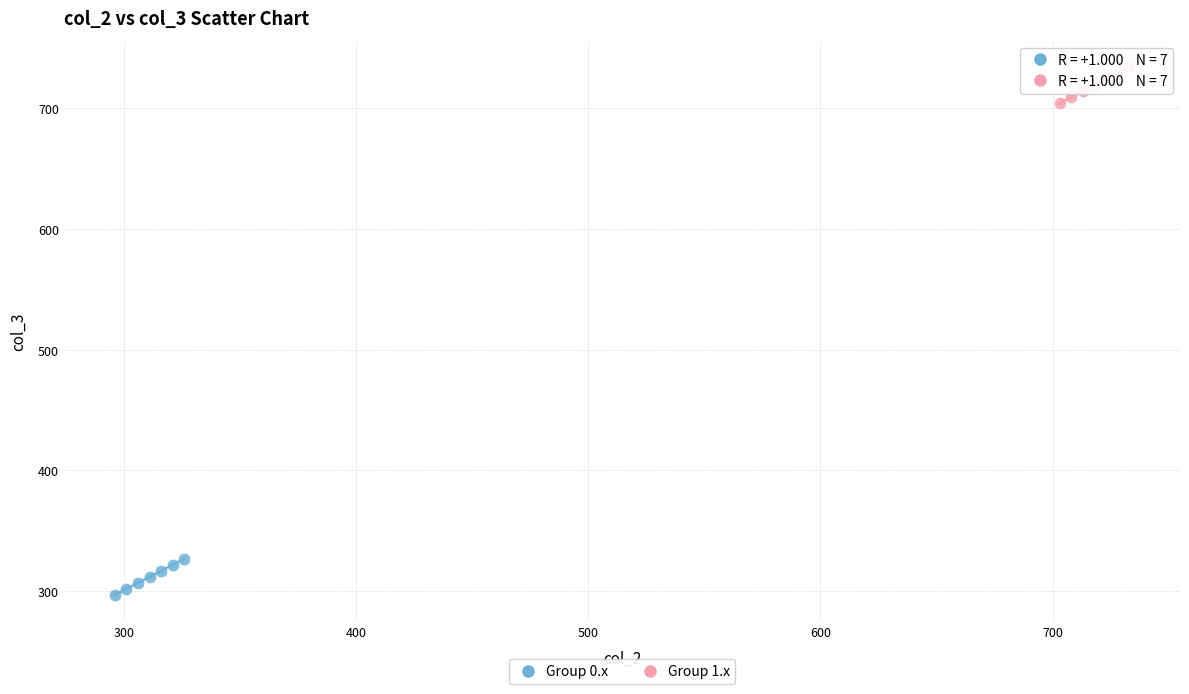

Which series contains the highest Y value?

Group 1.x